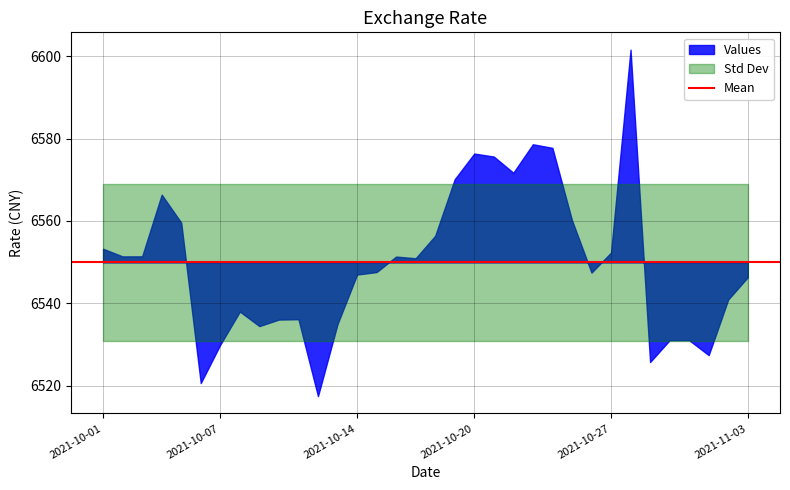

Does the chart display data point markers on the line(s)?

No